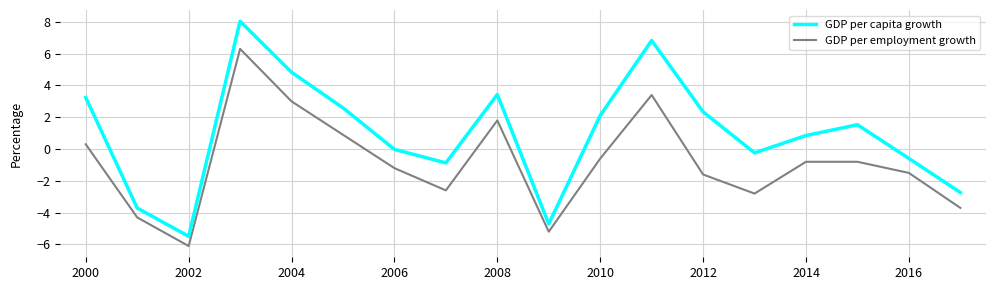

Rank the series by their average value, from lowest to highest.

GDP per employment growth, GDP per capita growth